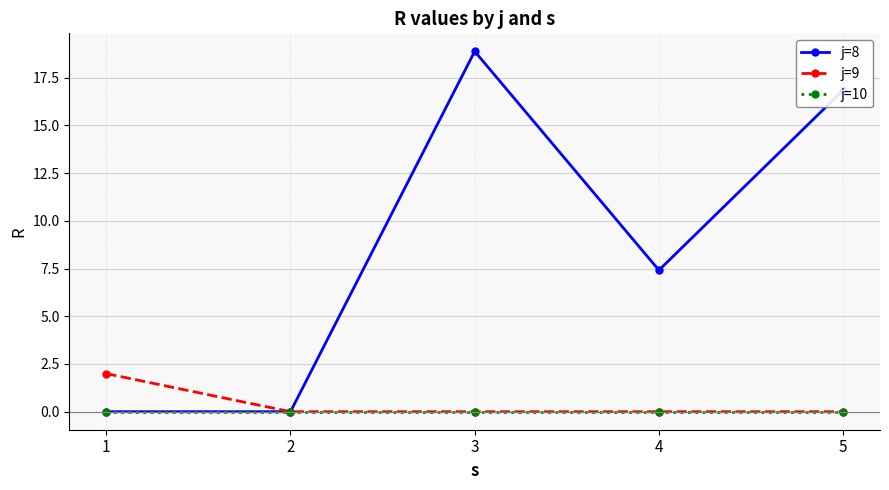

At which category does the chart reach its peak across all series?

3